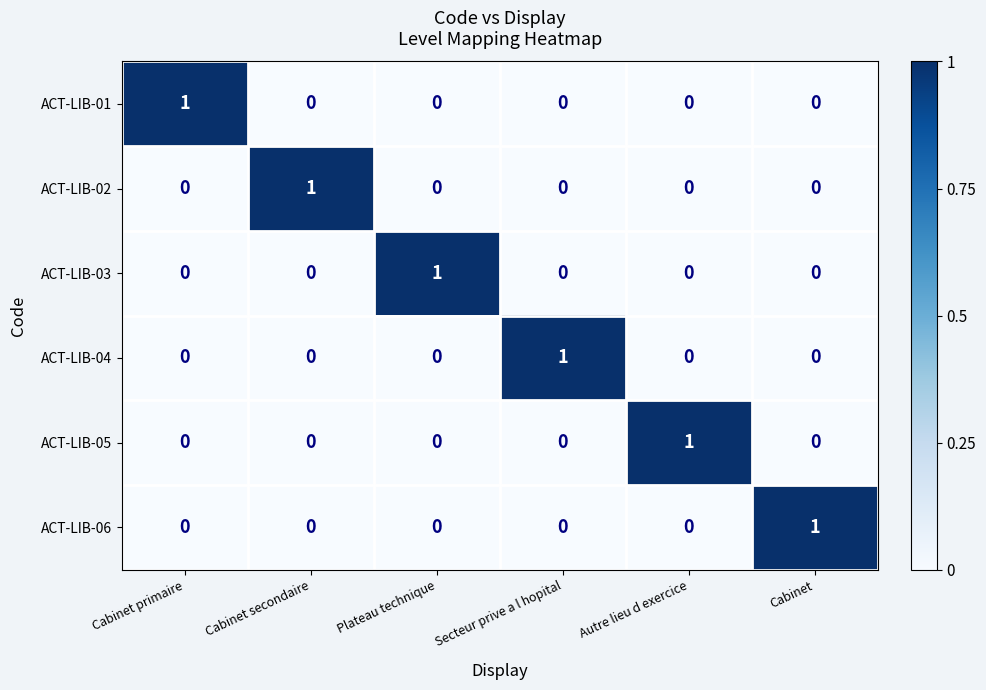

At how many categories does at least one series exceed 0?

6